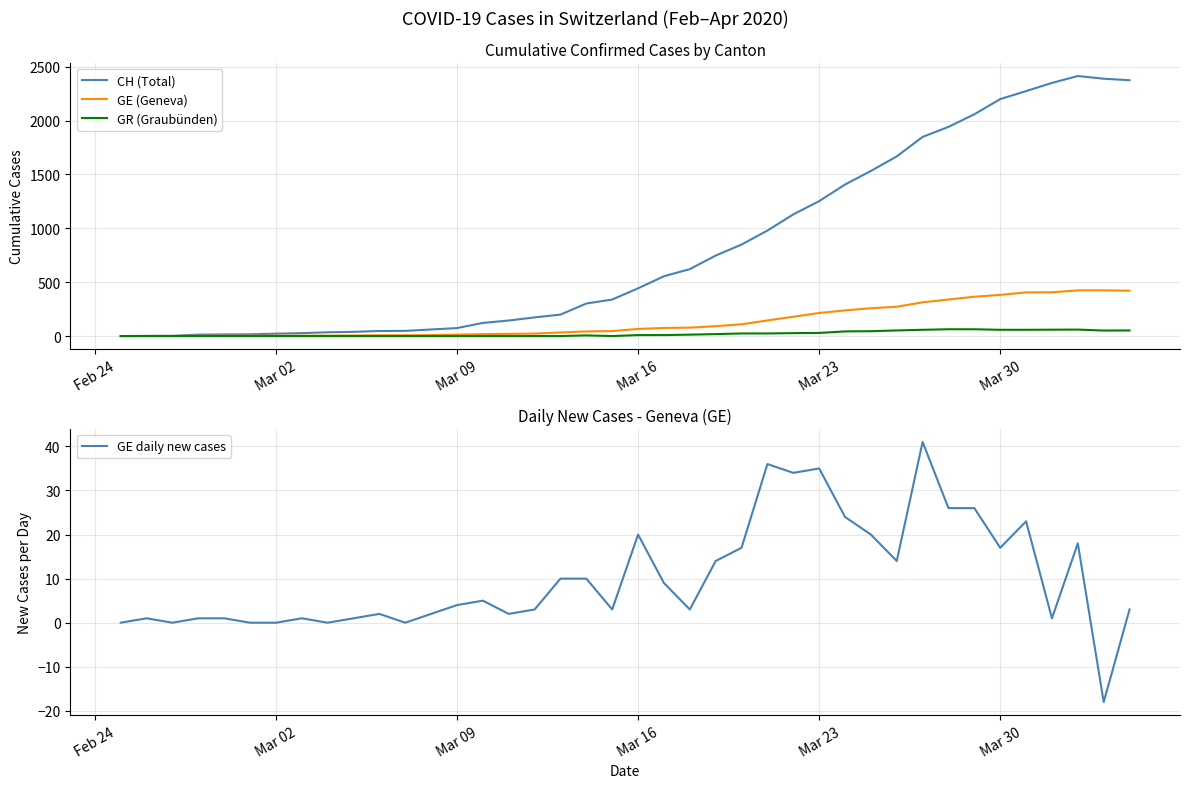

What is the highest value of the GE (Geneva) series?

424